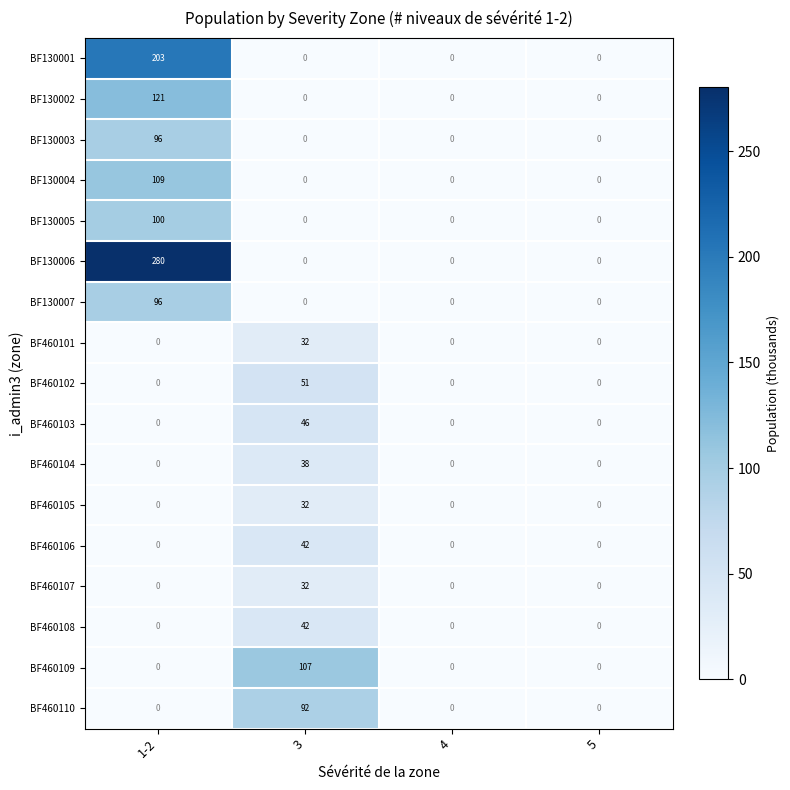

Is the value of BF460105 at 4 greater than the value of BF130006 at 1-2?

No